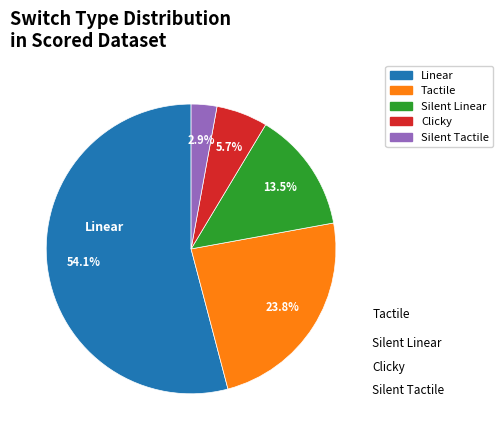

What is the total percentage of Silent Linear and Clicky?

19.3%